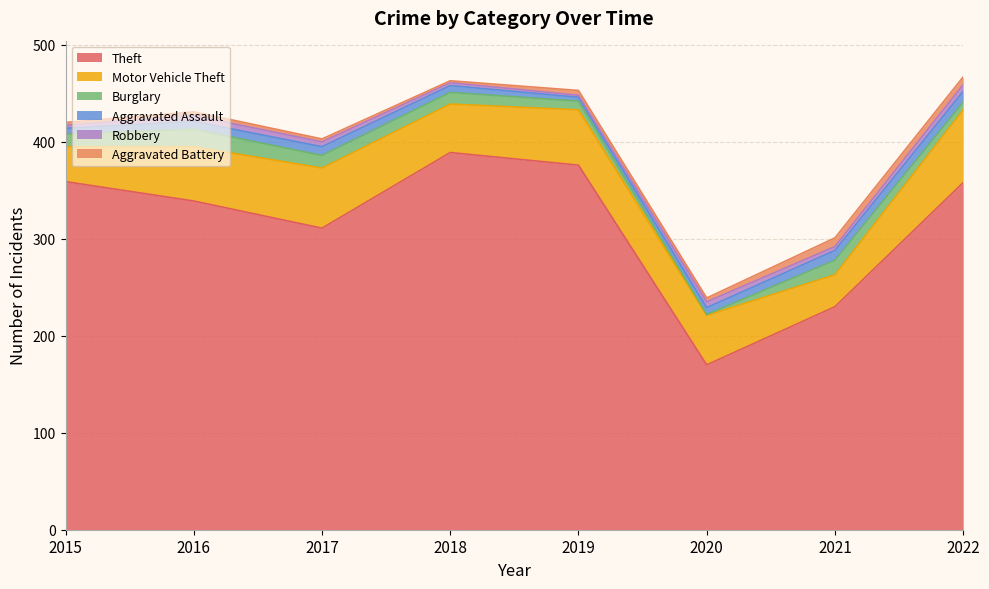

What is the difference between the Theft values at 2021 and 2019?

146